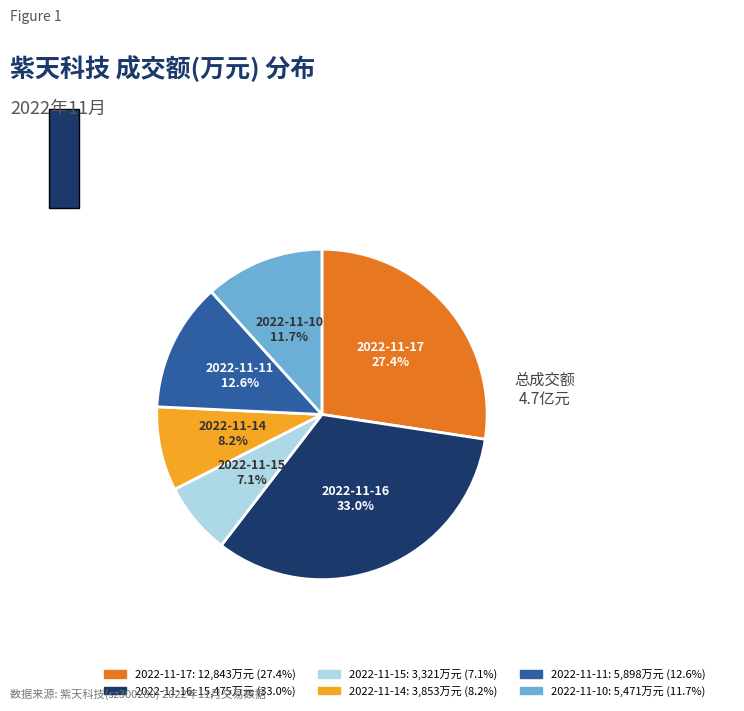

To the nearest percent, what is the average slice percentage?

17%